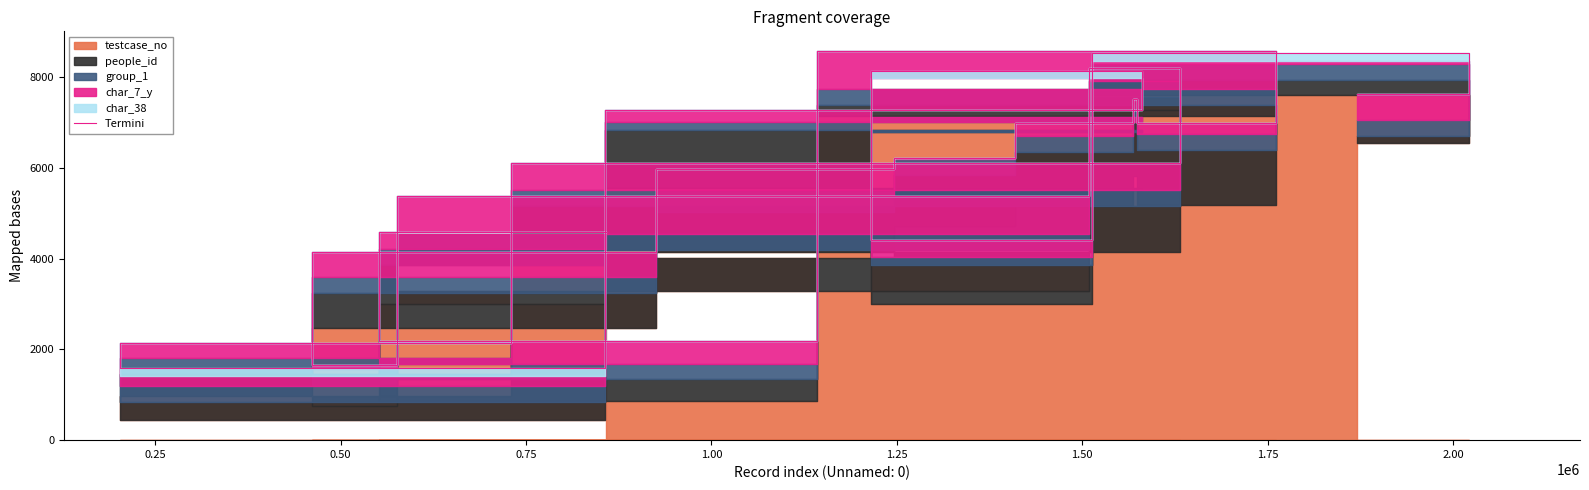

How many values are below 6225?

10